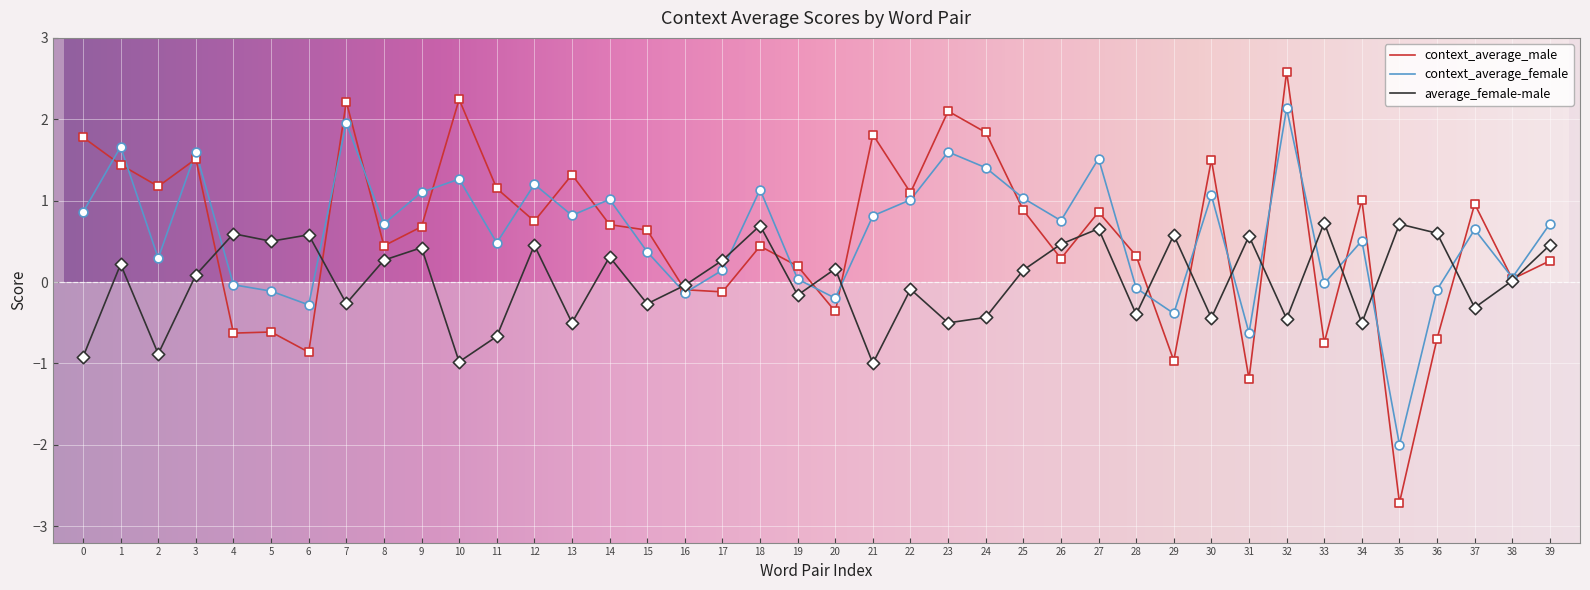

Which series has the widest spread of values?

context_average_male